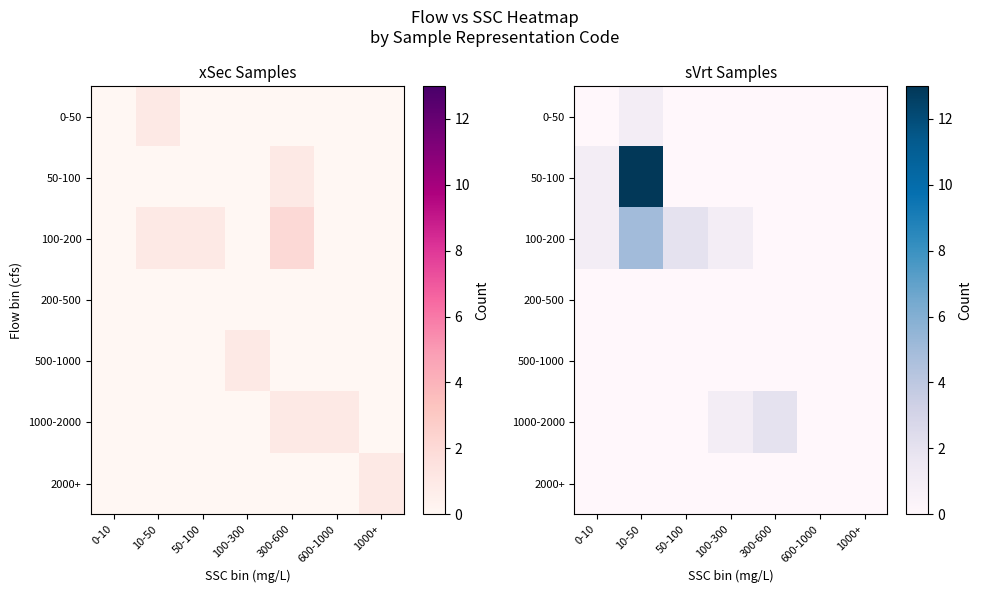

Is the value of 0-50 at 300-600 greater than the value of 1000-2000 at 600-1000?

No